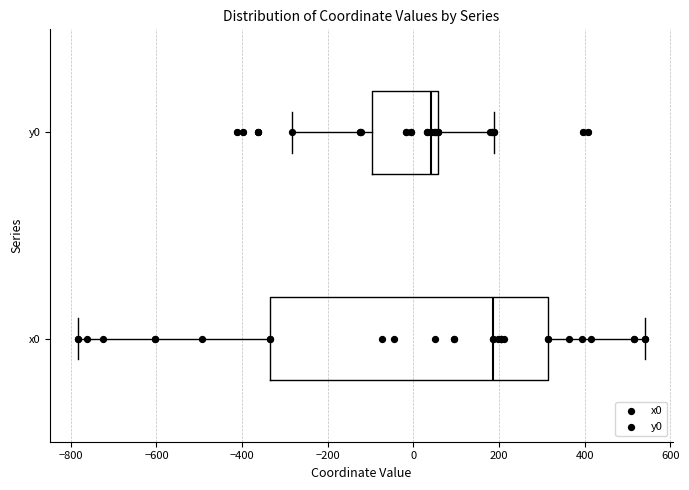

Where is the left edge of the box for x0 on the x-axis? The values are not printed on the chart, so give them approximately, as read against the axis.

-340